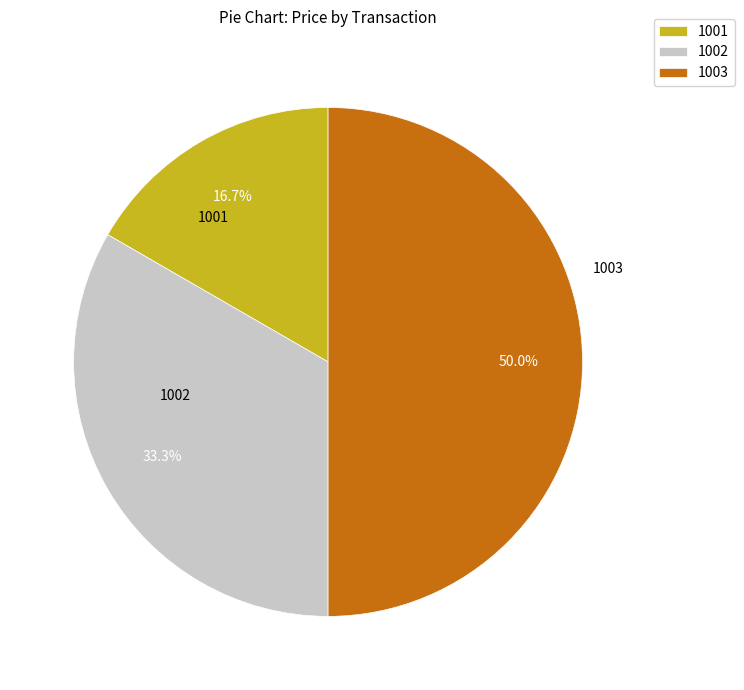

How many slices are in this pie chart?

3